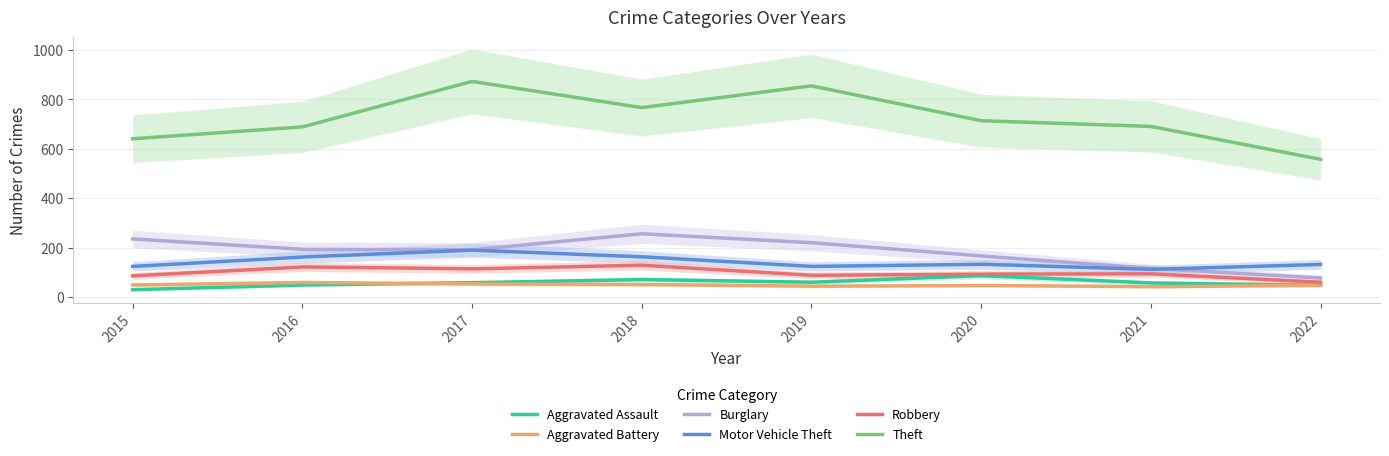

Does the chart have visible grid lines?

Yes